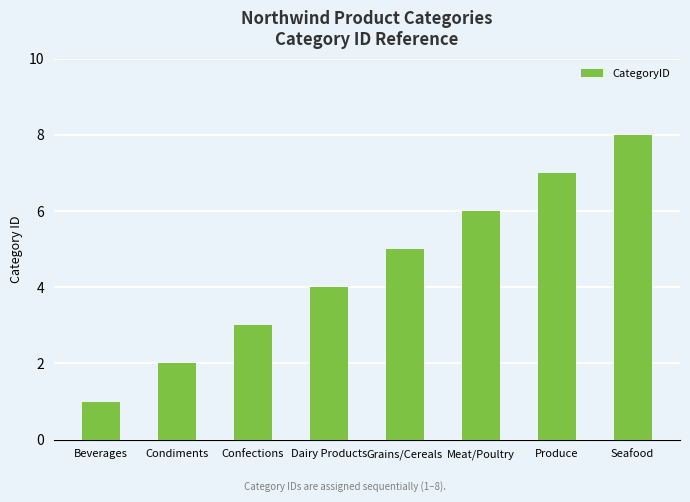

Reading left to right, transcribe all the data shown in this chart.

1	2	3	4	5	6	7	8